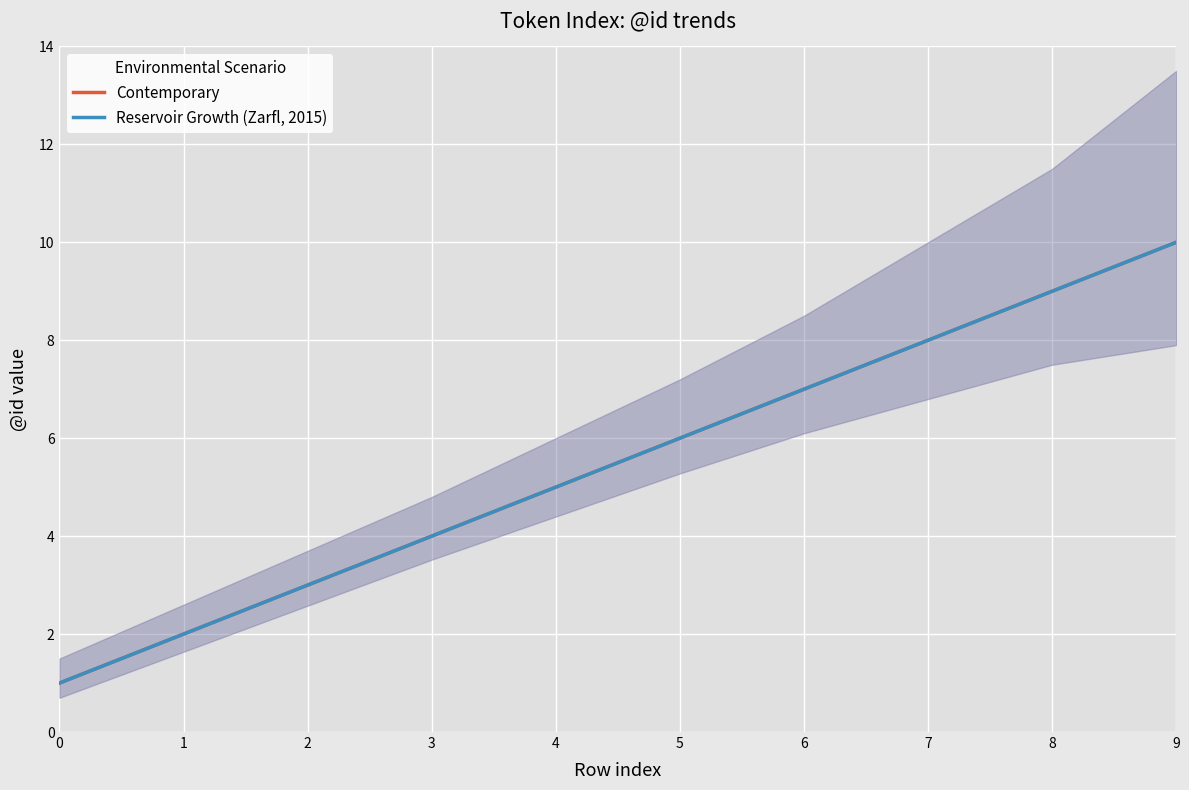

What is the average value of the Contemporary series?

6